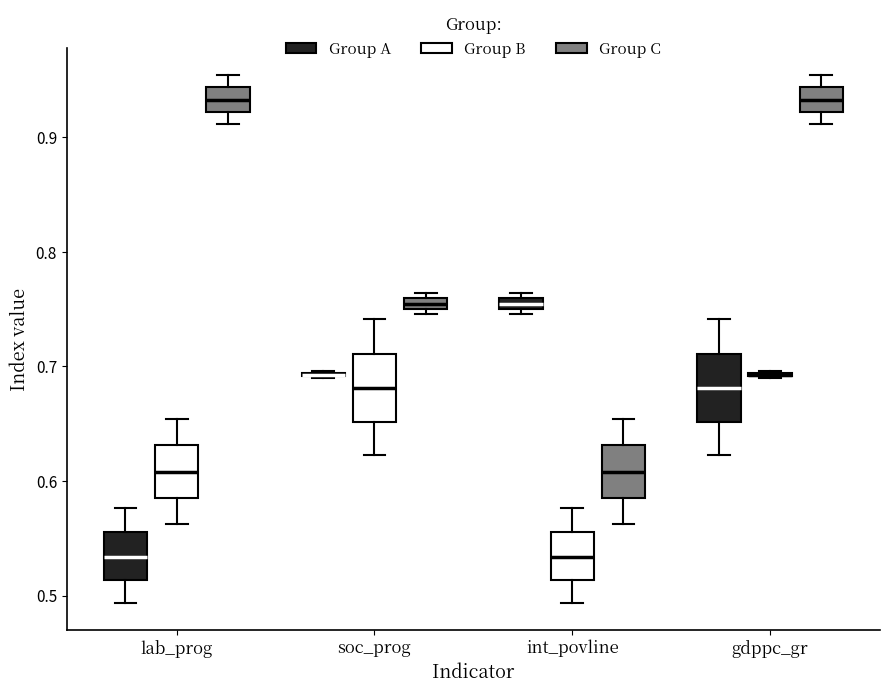

Where does the upper whisker of the box for gdppc_gr (Group A) end on the y-axis? The values are not printed on the chart, so give them approximately, as read against the axis.

0.74